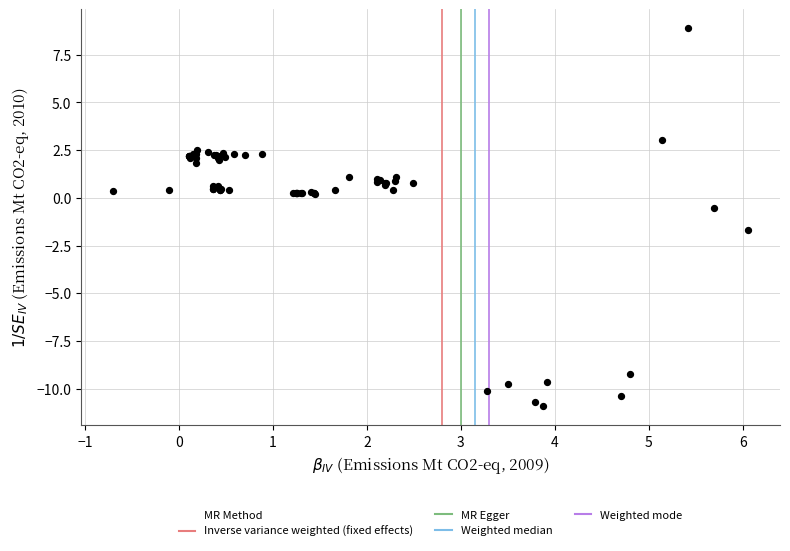

What Y value in the scatter plot is closest to -1?

-0.5